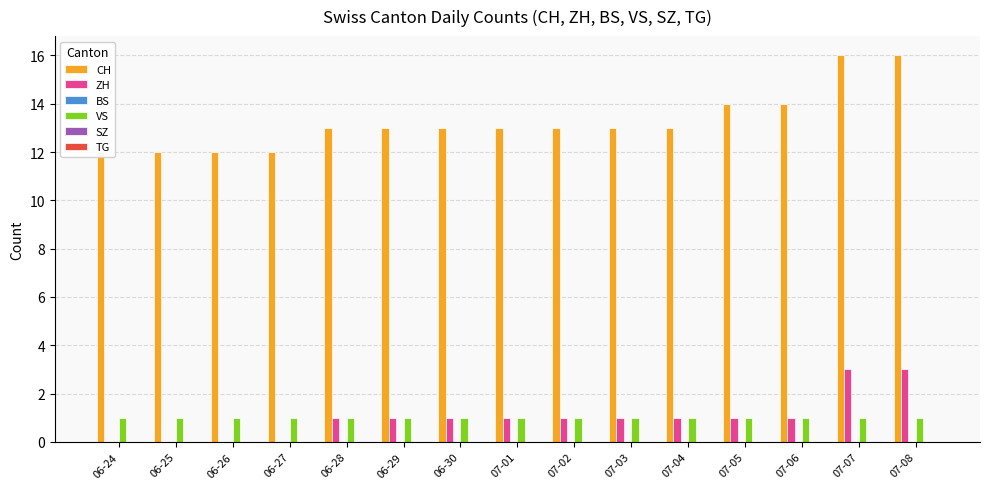

Rank the series at 06-28 from highest to lowest value.

CH, ZH, VS, BS, SZ, TG